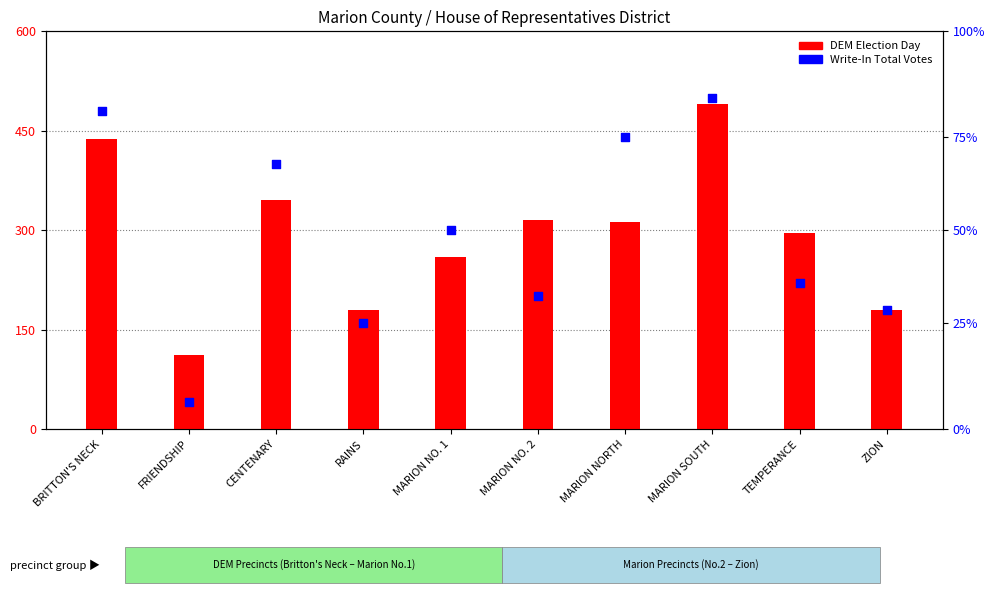

At how many categories does at least one series exceed 47?

10